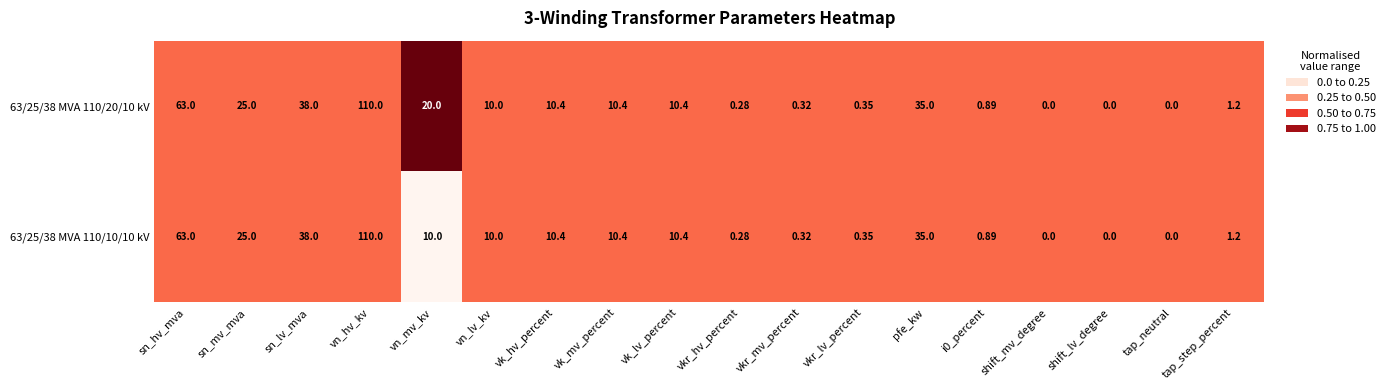

Where is 63/25/38 MVA 110/10/10 kV nearest to the value 55?

sn_hv_mva